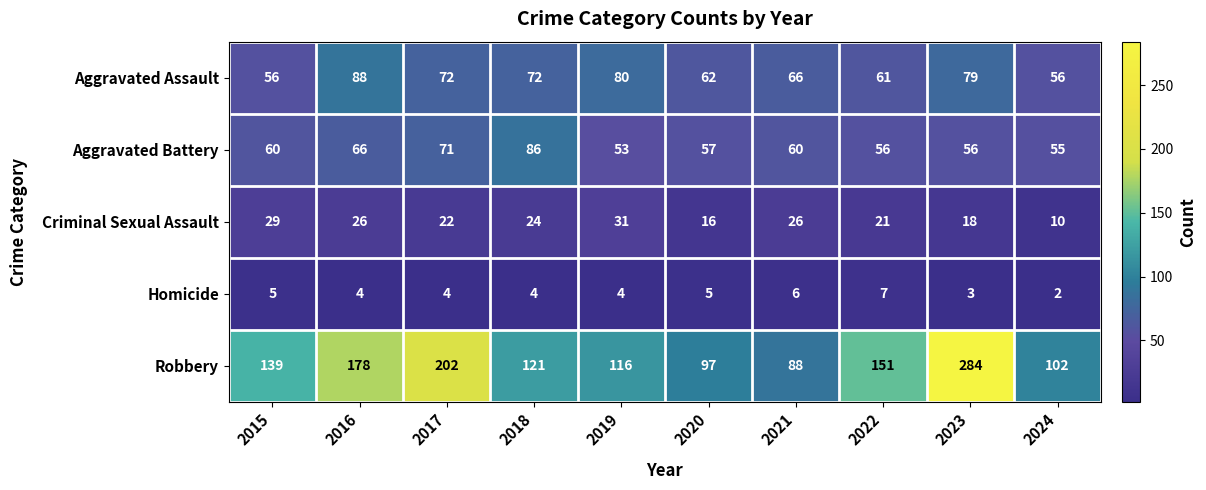

At 2020, list the series in order from largest to smallest.

Robbery, Aggravated Assault, Aggravated Battery, Criminal Sexual Assault, Homicide